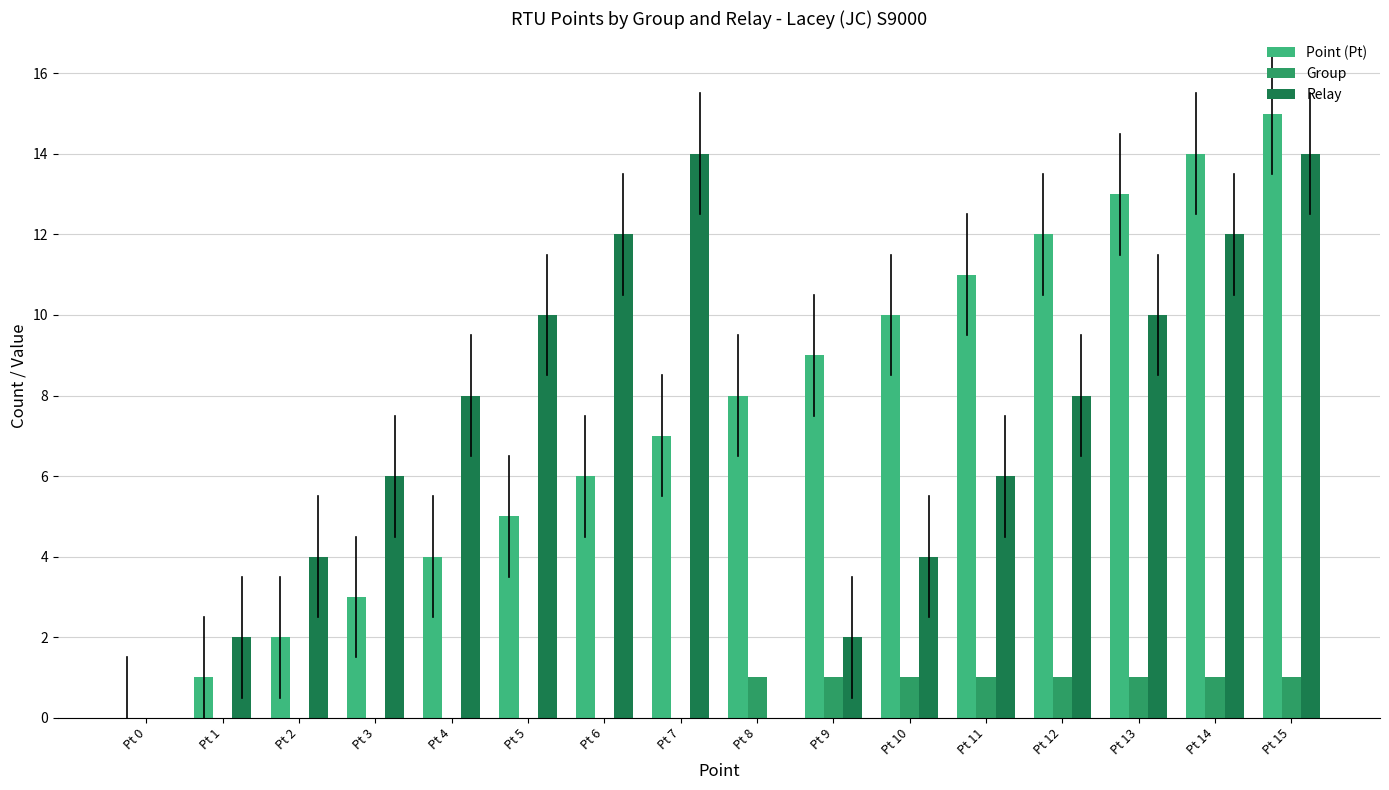

What is the average value of the Point (Pt) series?

8